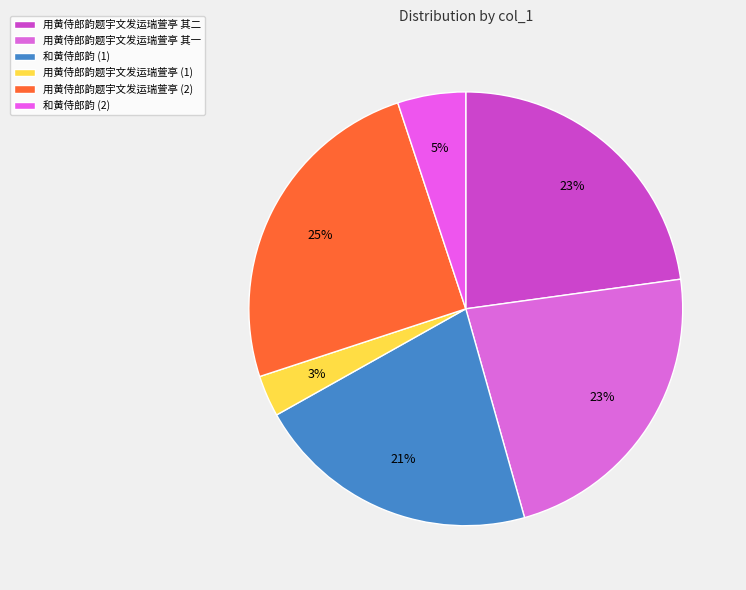

How many segments does this pie chart have?

6